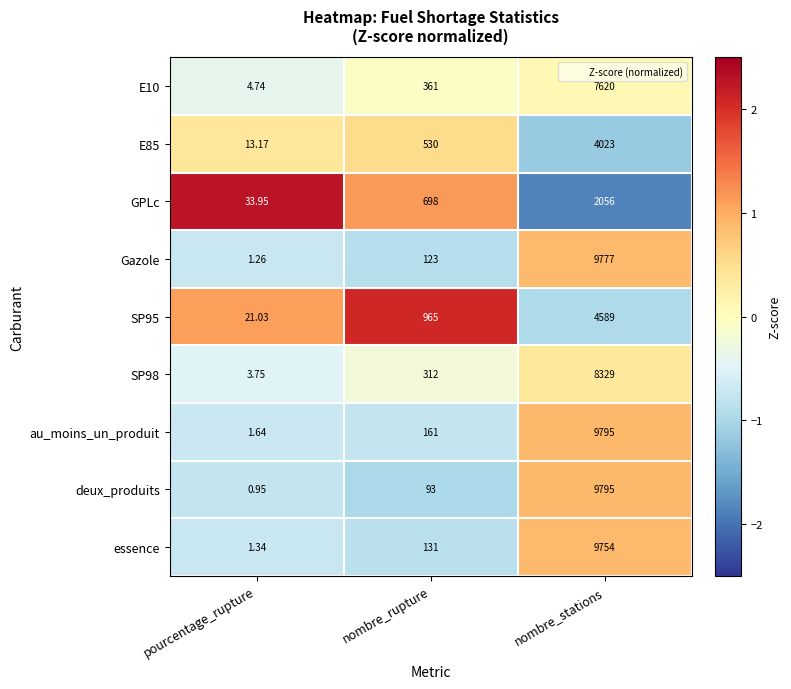

What is the difference between the highest and lowest values at nombre_stations?

7739.0